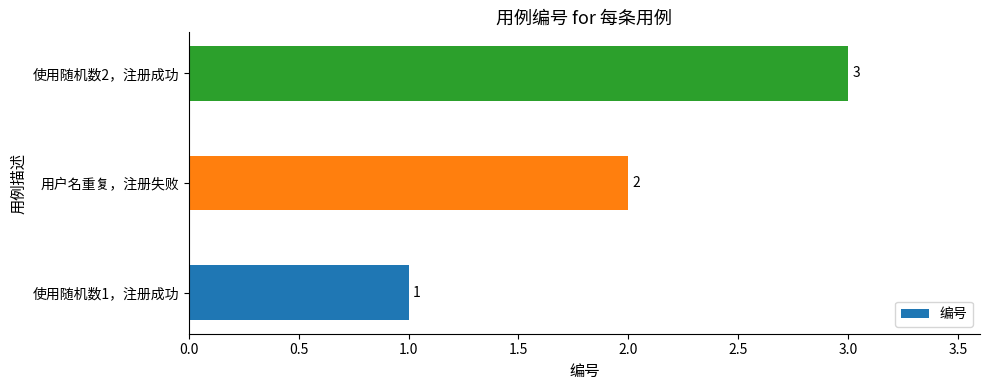

Where is the data nearest to the value 2?

用户名重复，注册失败